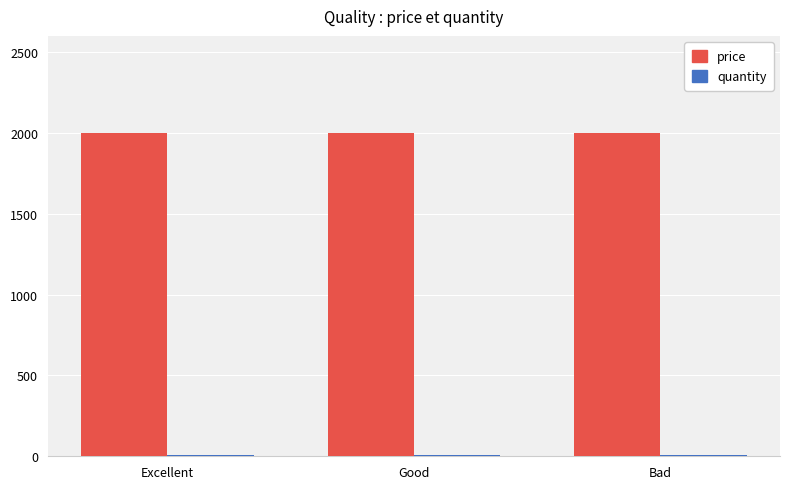

What is the greatest value displayed?

2000